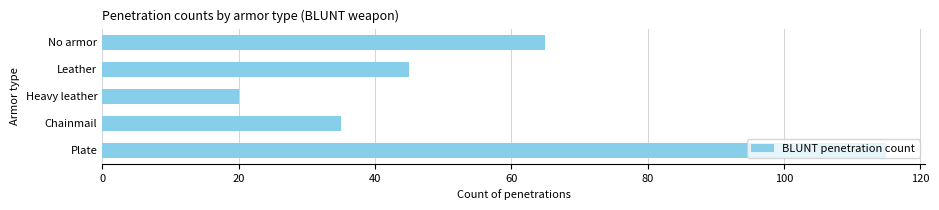

Count the number of categories in the chart.

5